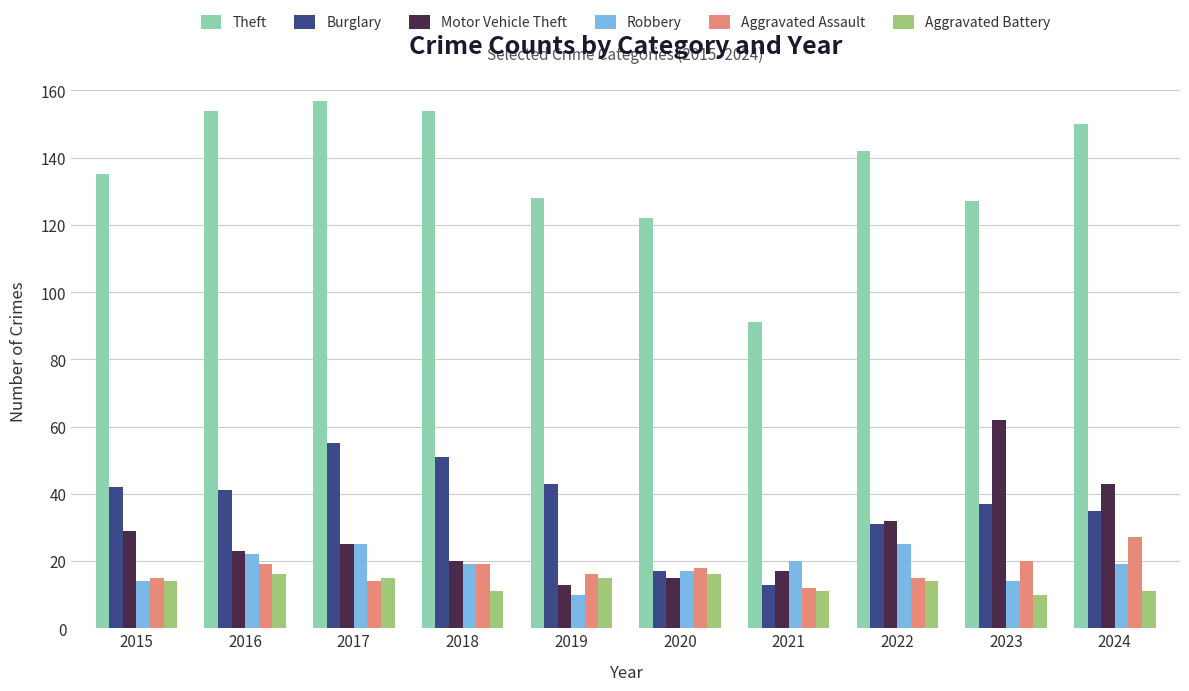

True or false: Burglary has a value of 51 at 2018.

True